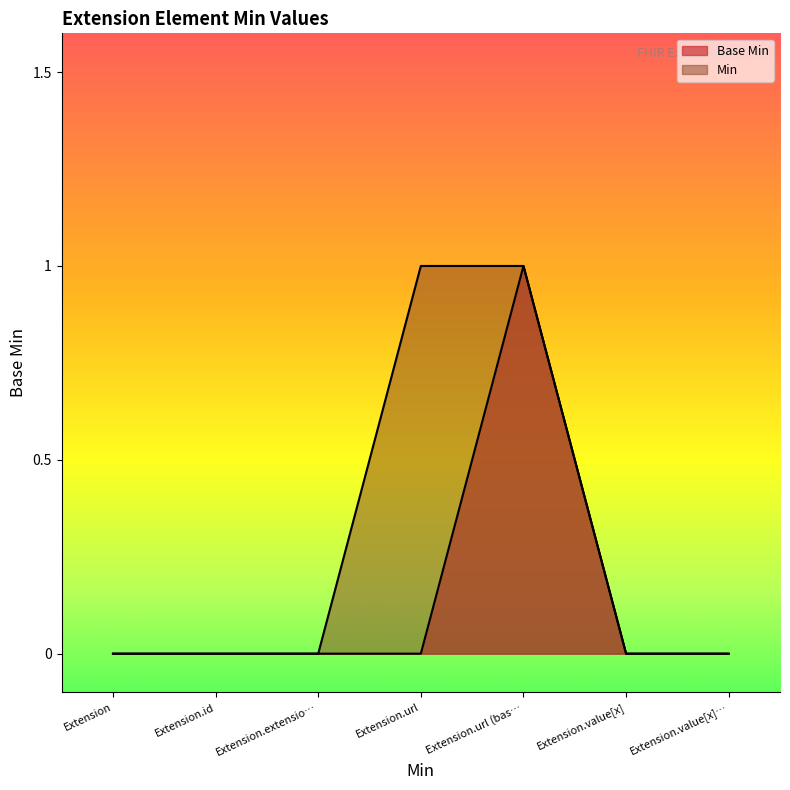

Which category has the lowest value across all series?

Extension